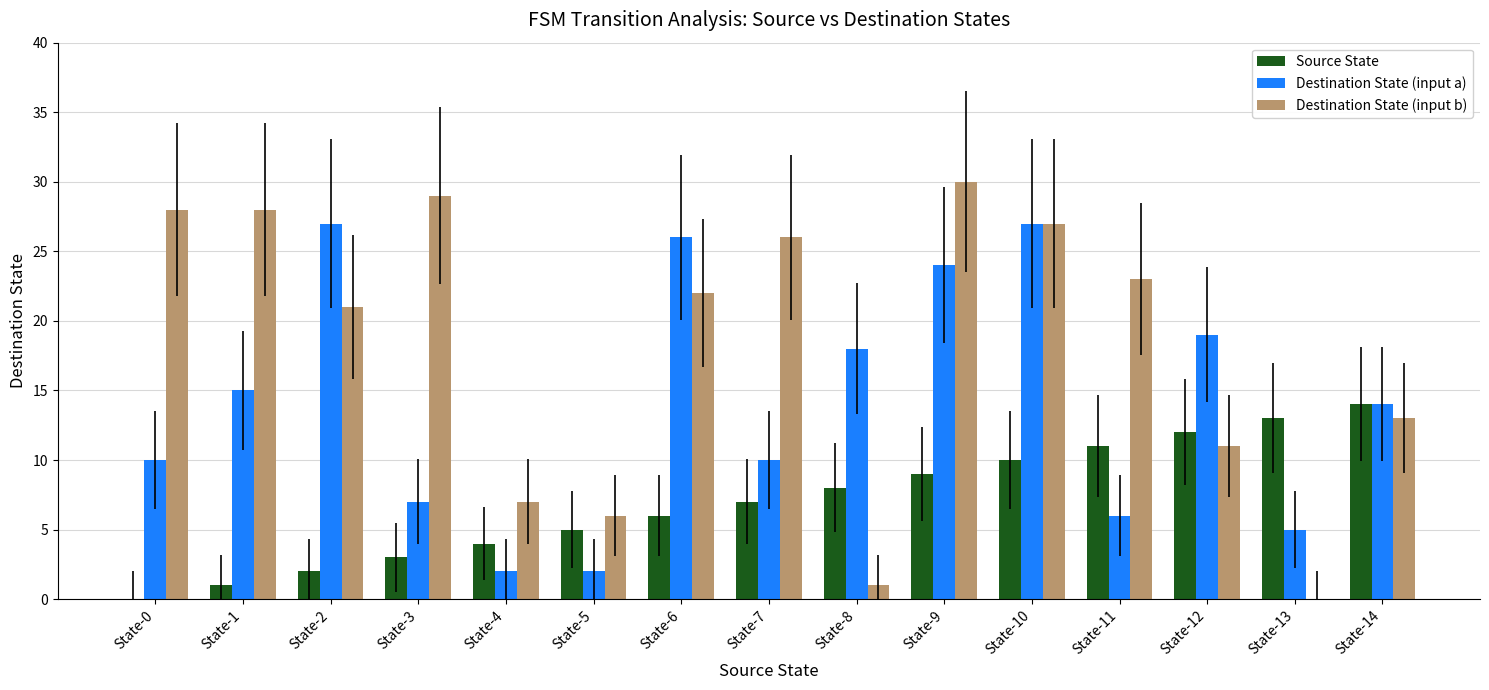

Are the bars horizontal?

No